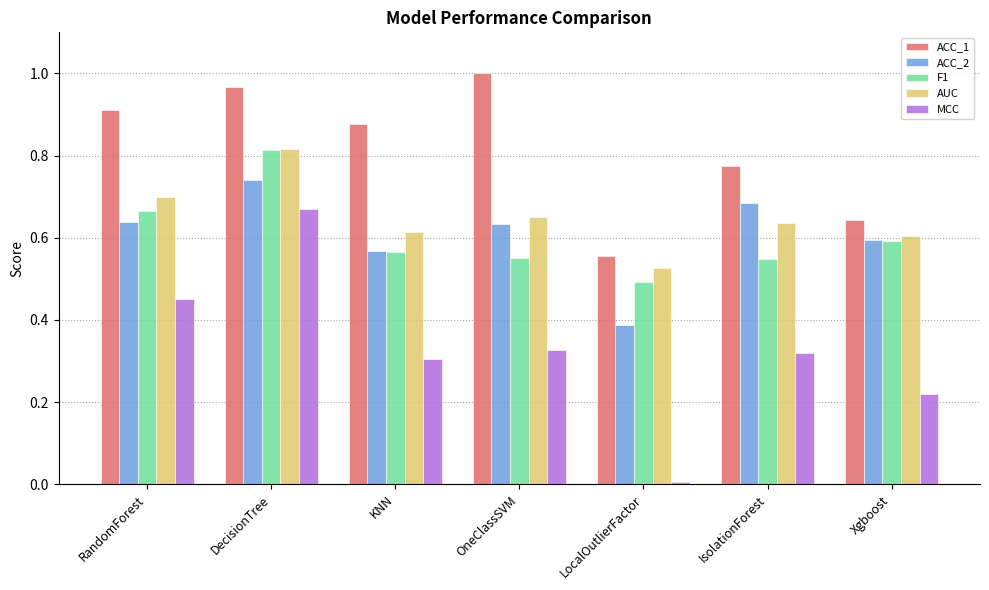

How many bars are there in total?

35